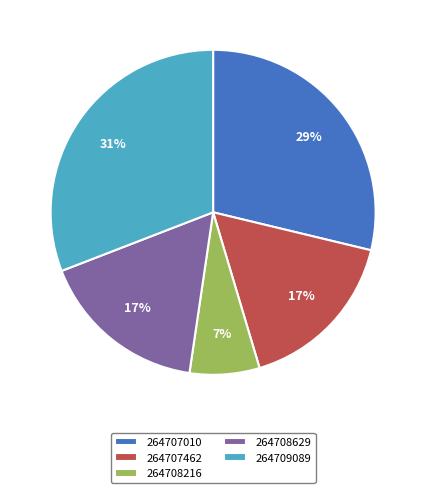

Do 264708216 and 264707462 together represent more than half of the pie?

No